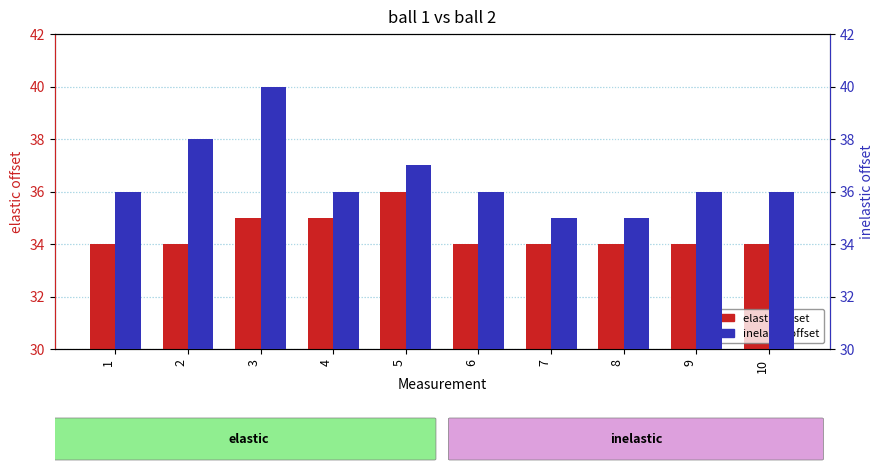

What are all the series names shown in the legend?

elastic offset, inelastic offset